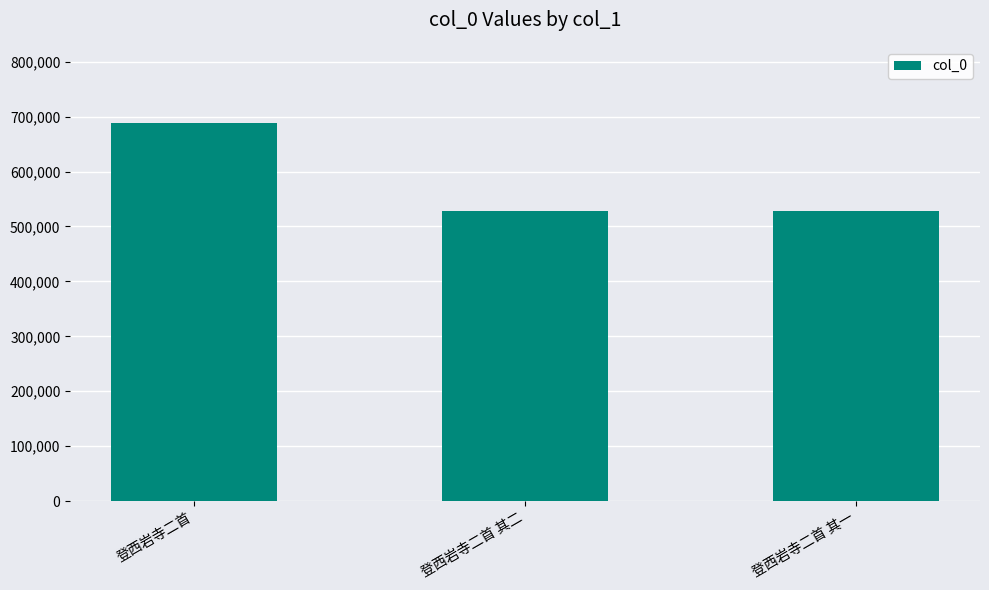

What is the average value?

581677